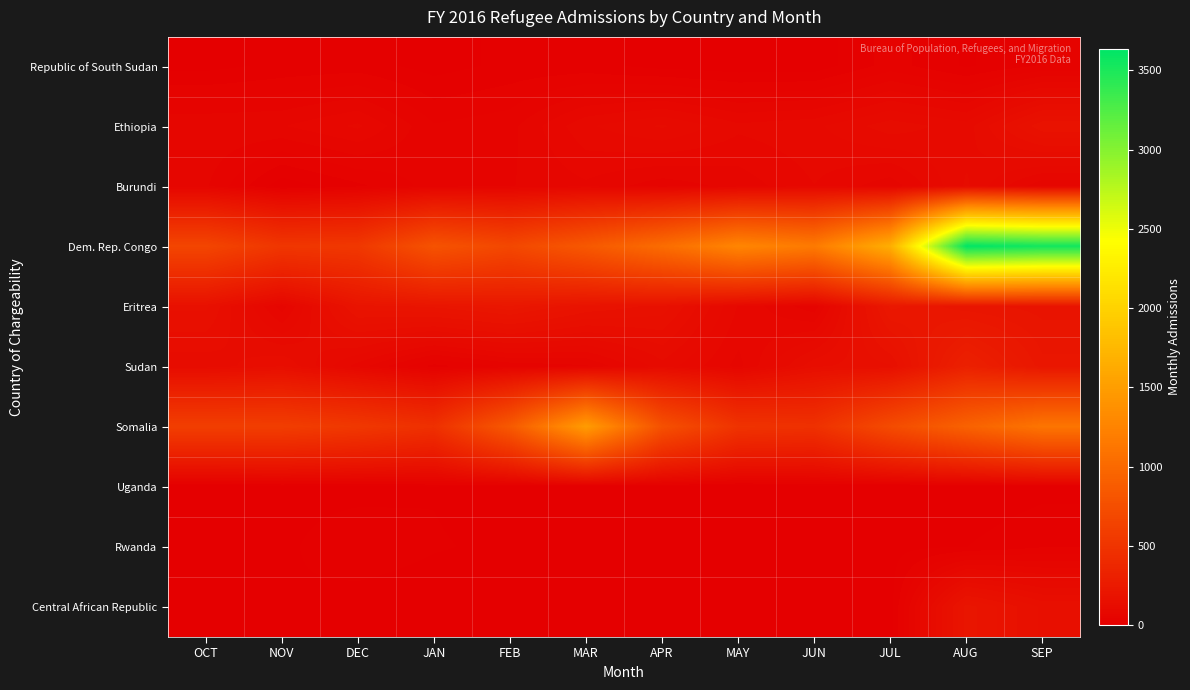

What is the maximum value shown in the chart?

3636